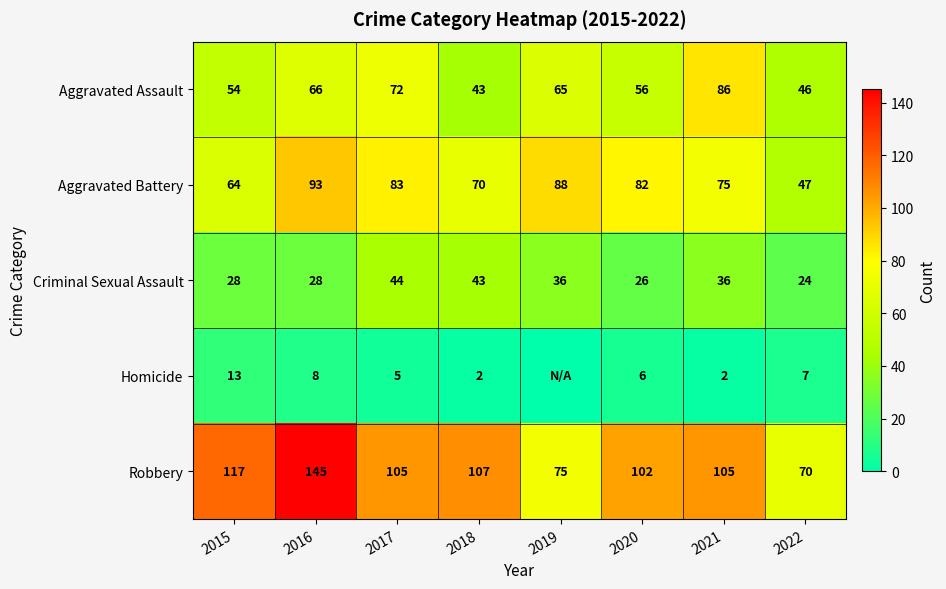

Which series changed the most between 2015 and 2018?

Criminal Sexual Assault